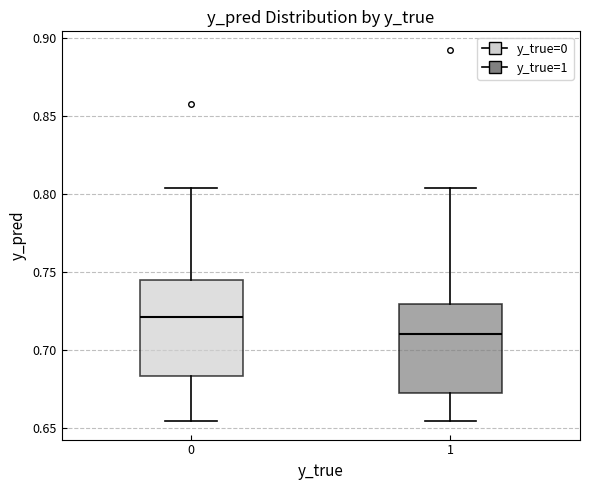

Where is the upper edge of the box at x = 1 on the y-axis? The values are not printed on the chart, so give them approximately, as read against the axis.

0.730